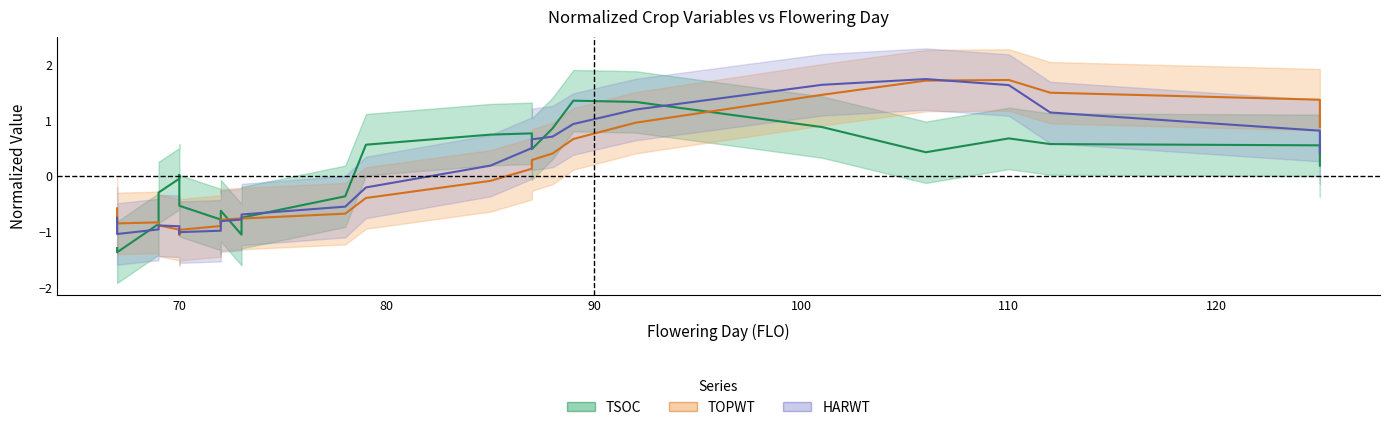

Is it true that TOPWT (Top Weight) equals 2.5 at 23?

False